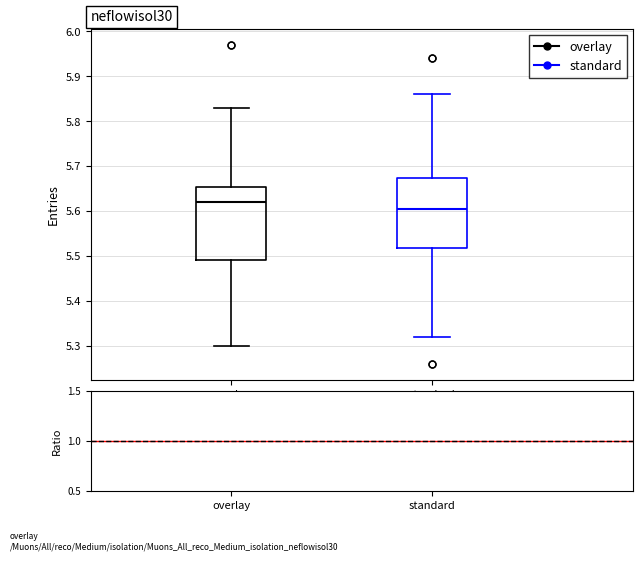

Where does the median line of the box for overlay sit on the y-axis? The values are not printed on the chart, so give them approximately, as read against the axis.

5.62